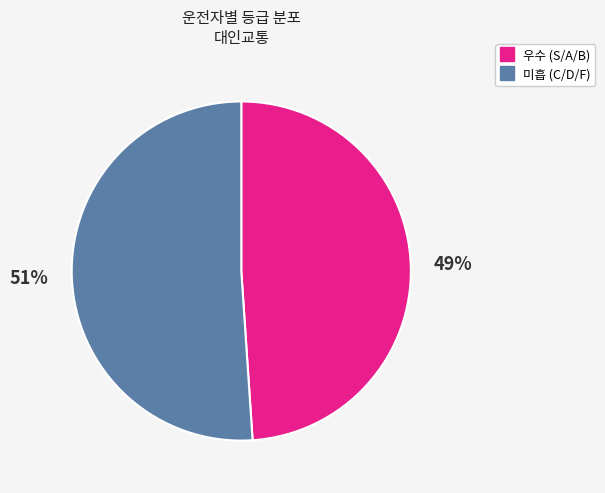

To the nearest percent, what is the average slice percentage?

50%